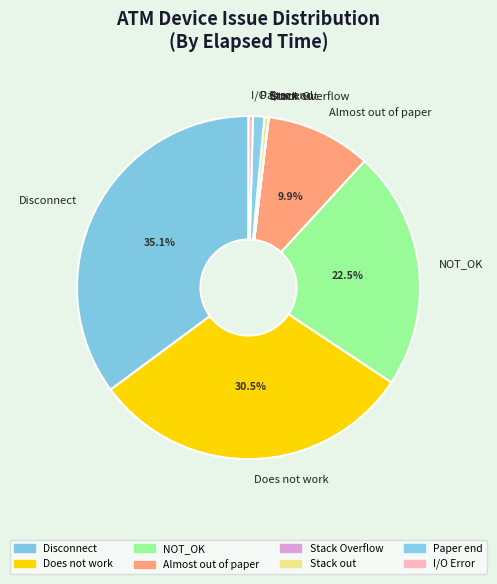

Which has a higher value, Does not work or Stack out?

Does not work